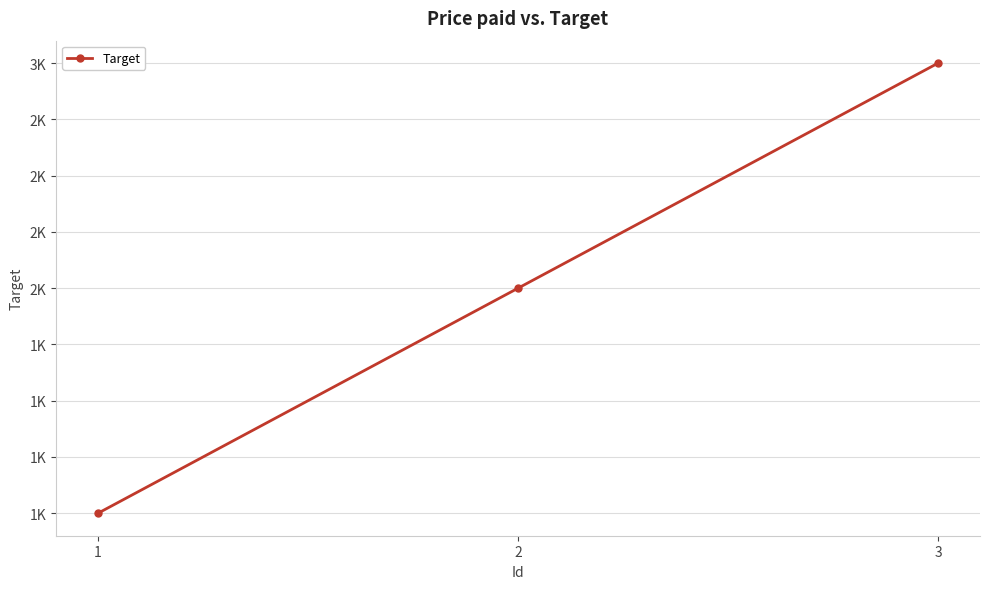

List the labels in order of value, largest first.

3, 2, 1